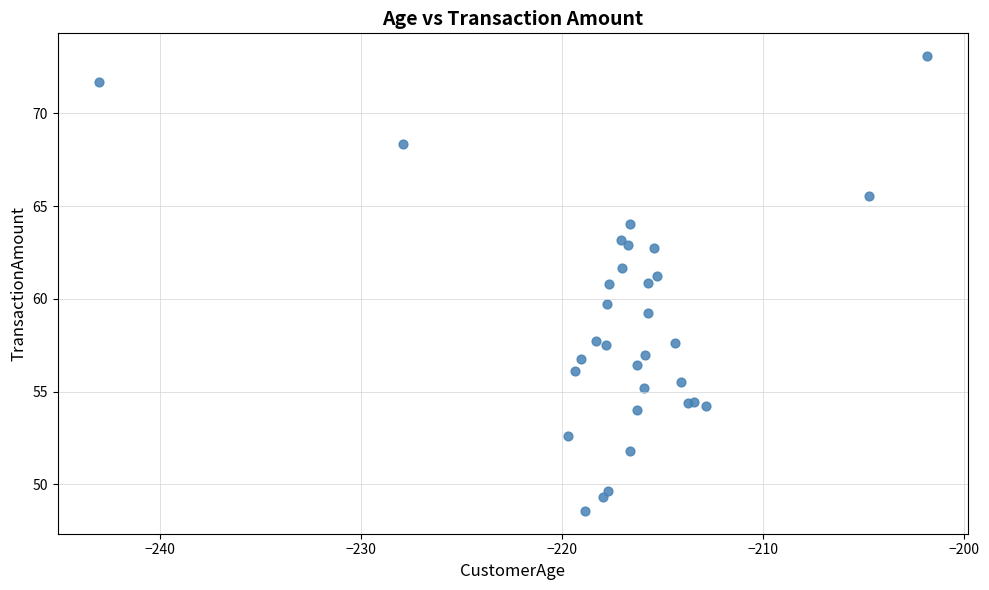

What Y value in the scatter plot is closest to 60?

59.7